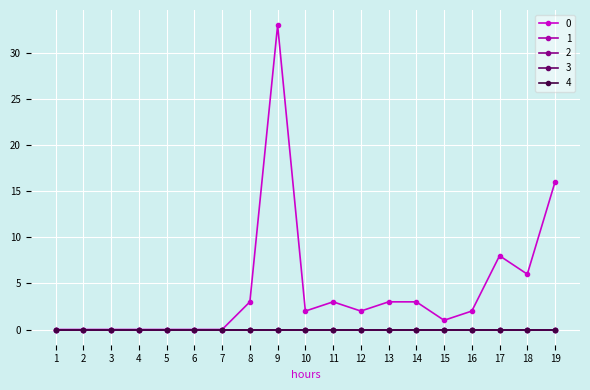

True or false: 3 and 0 intersect in this chart.

False